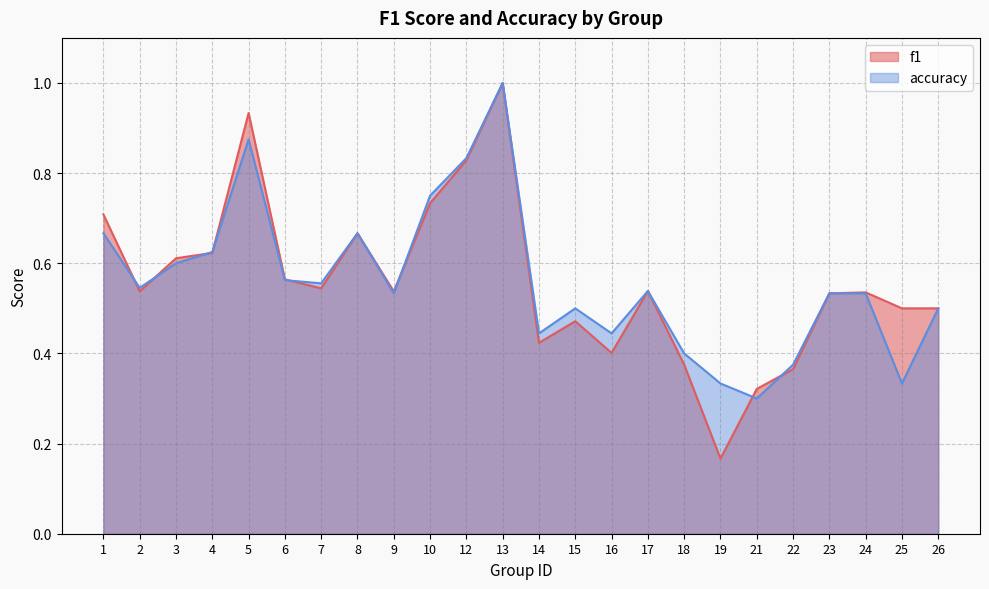

Reading right to left, what are all the values shown in this chart?

f1: 0.5	0.5	0.5	0.5	0.4	0.3	0.2	0.4	0.5	0.4	0.5	0.4	1.0	0.8	0.7	0.5	0.7	0.5	0.6	0.9	0.6	0.6	0.5	0.7
accuracy: 0.5	0.3	0.5	0.5	0.4	0.3	0.3	0.4	0.5	0.4	0.5	0.4	1.0	0.8	0.8	0.5	0.7	0.6	0.6	0.9	0.6	0.6	0.5	0.7